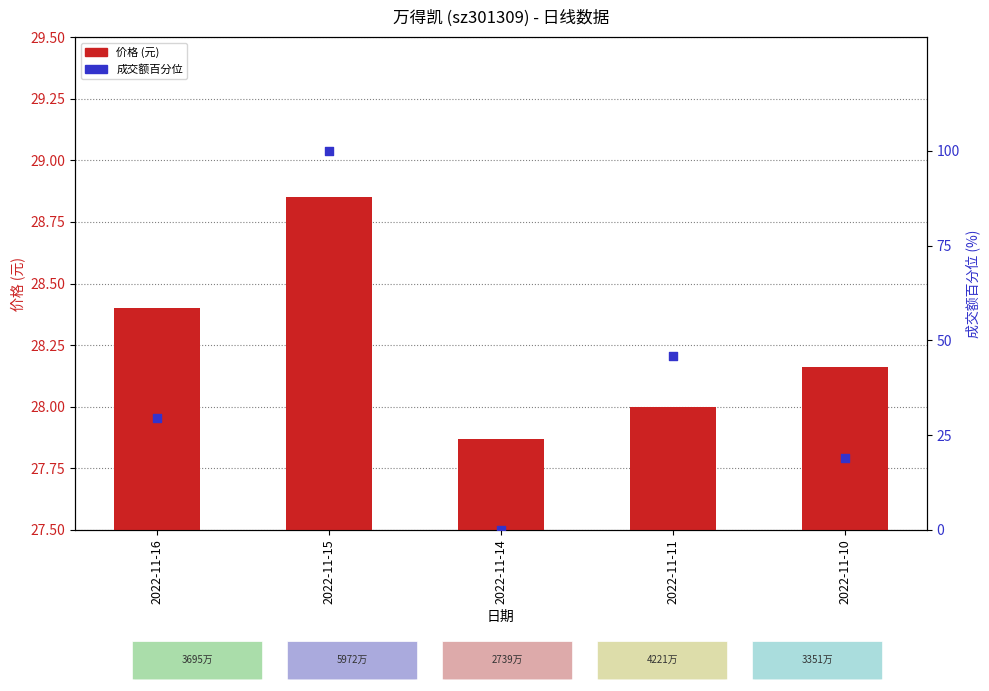

Which series has the largest total across all categories?

成交额百分位